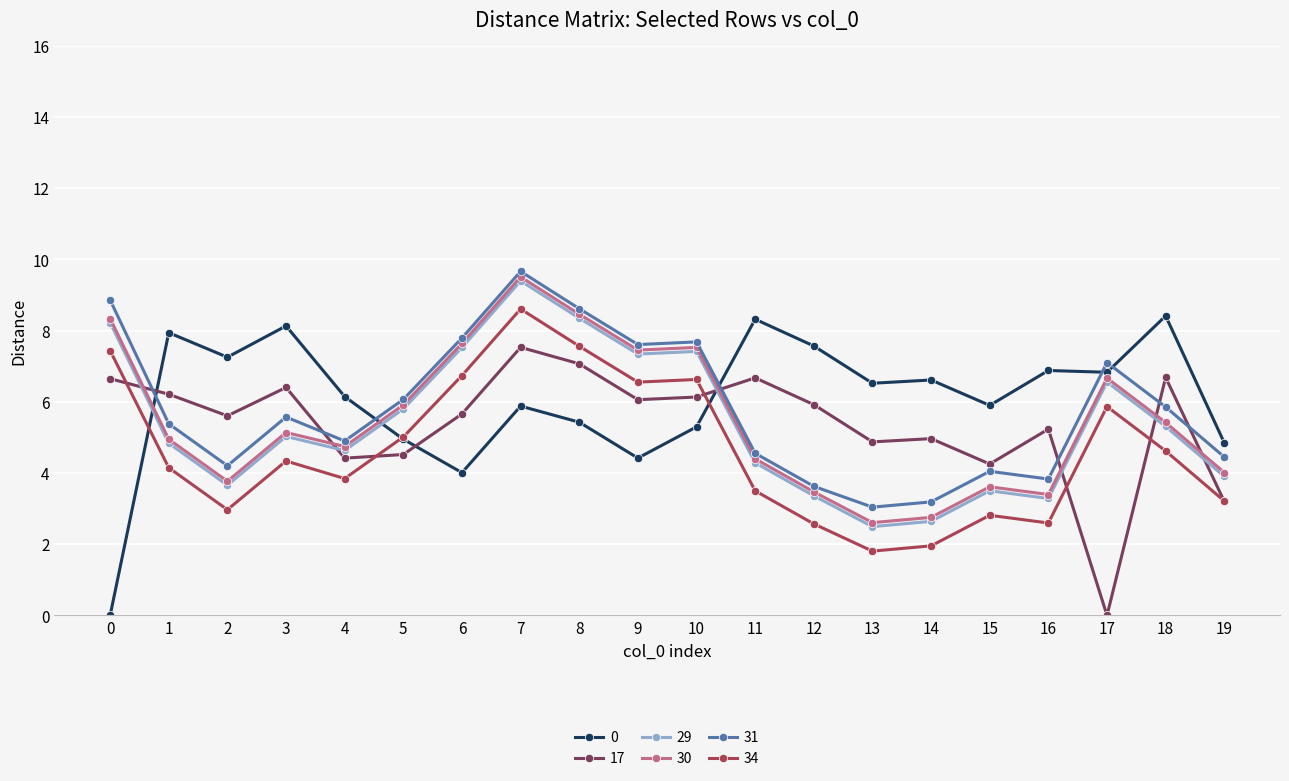

Count the number of categories in the chart.

20